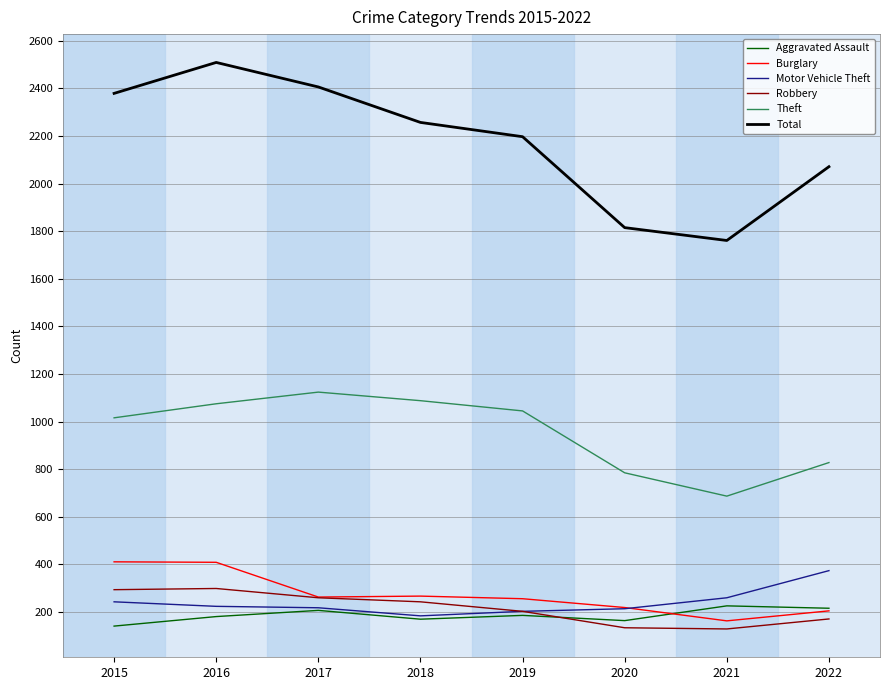

What is the difference between the maximum and minimum values in the Robbery series?

170